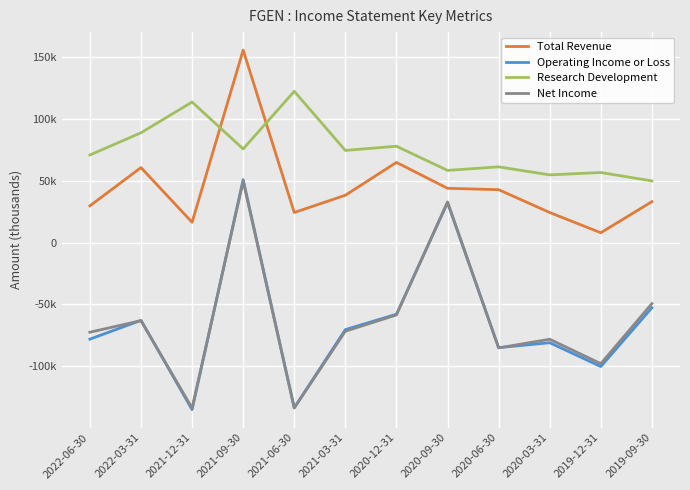

What is the sum of the Net Income values at 2021-03-31 and 2020-09-30?

-38800